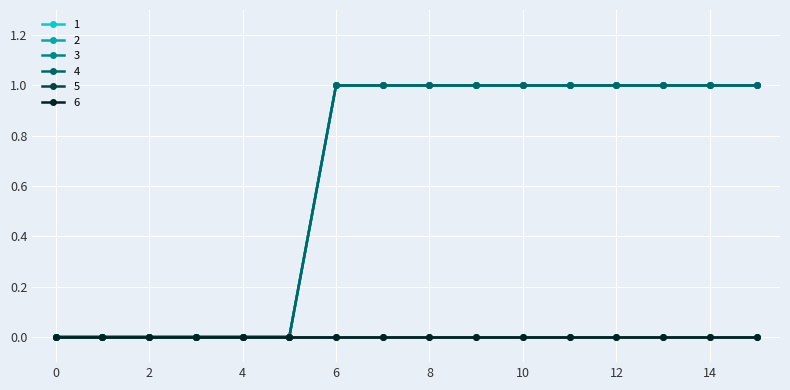

True or false: 1 and 3 cross at least once.

False